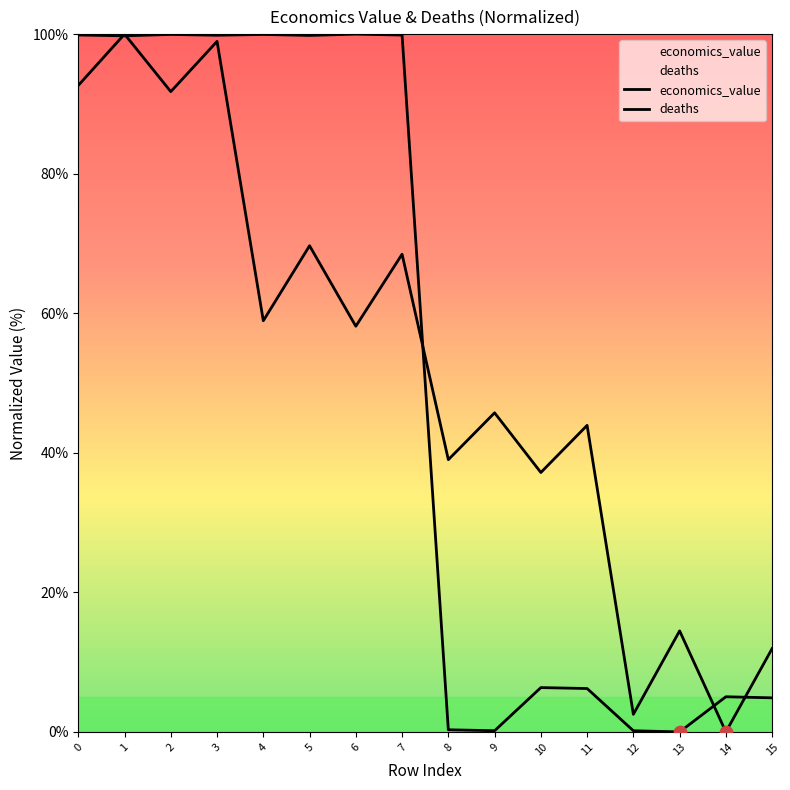

At how many categories does at least one series exceed 40?

10